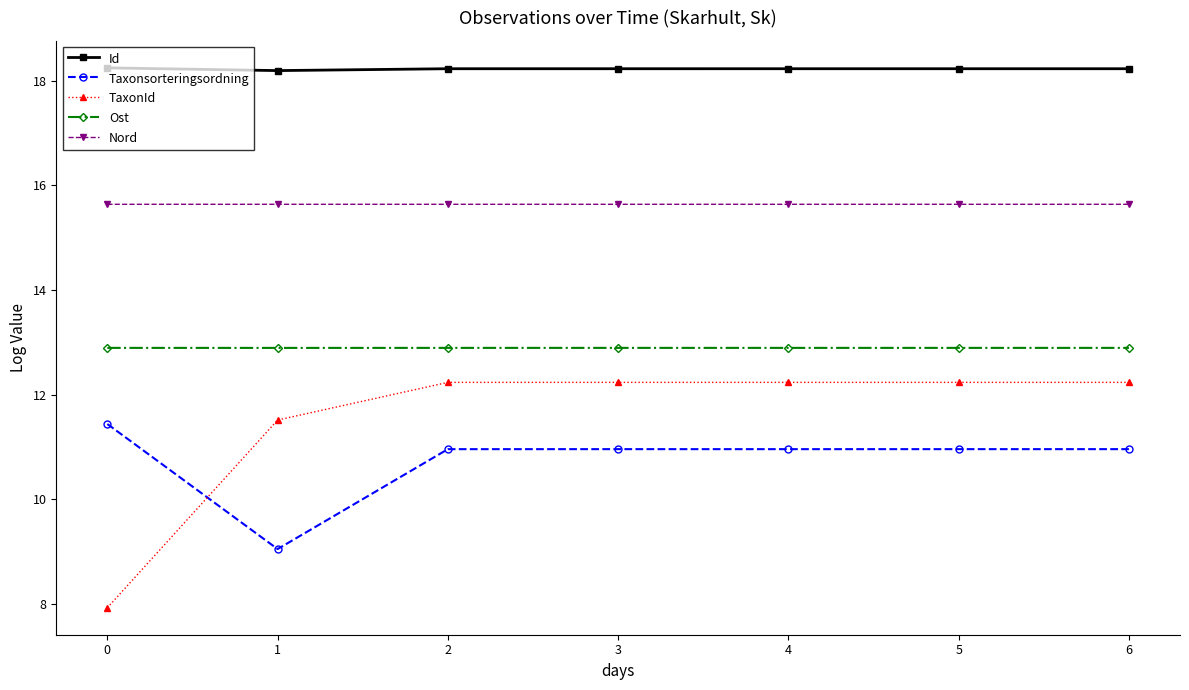

Count the Nord values in the range 15 to 16.

7